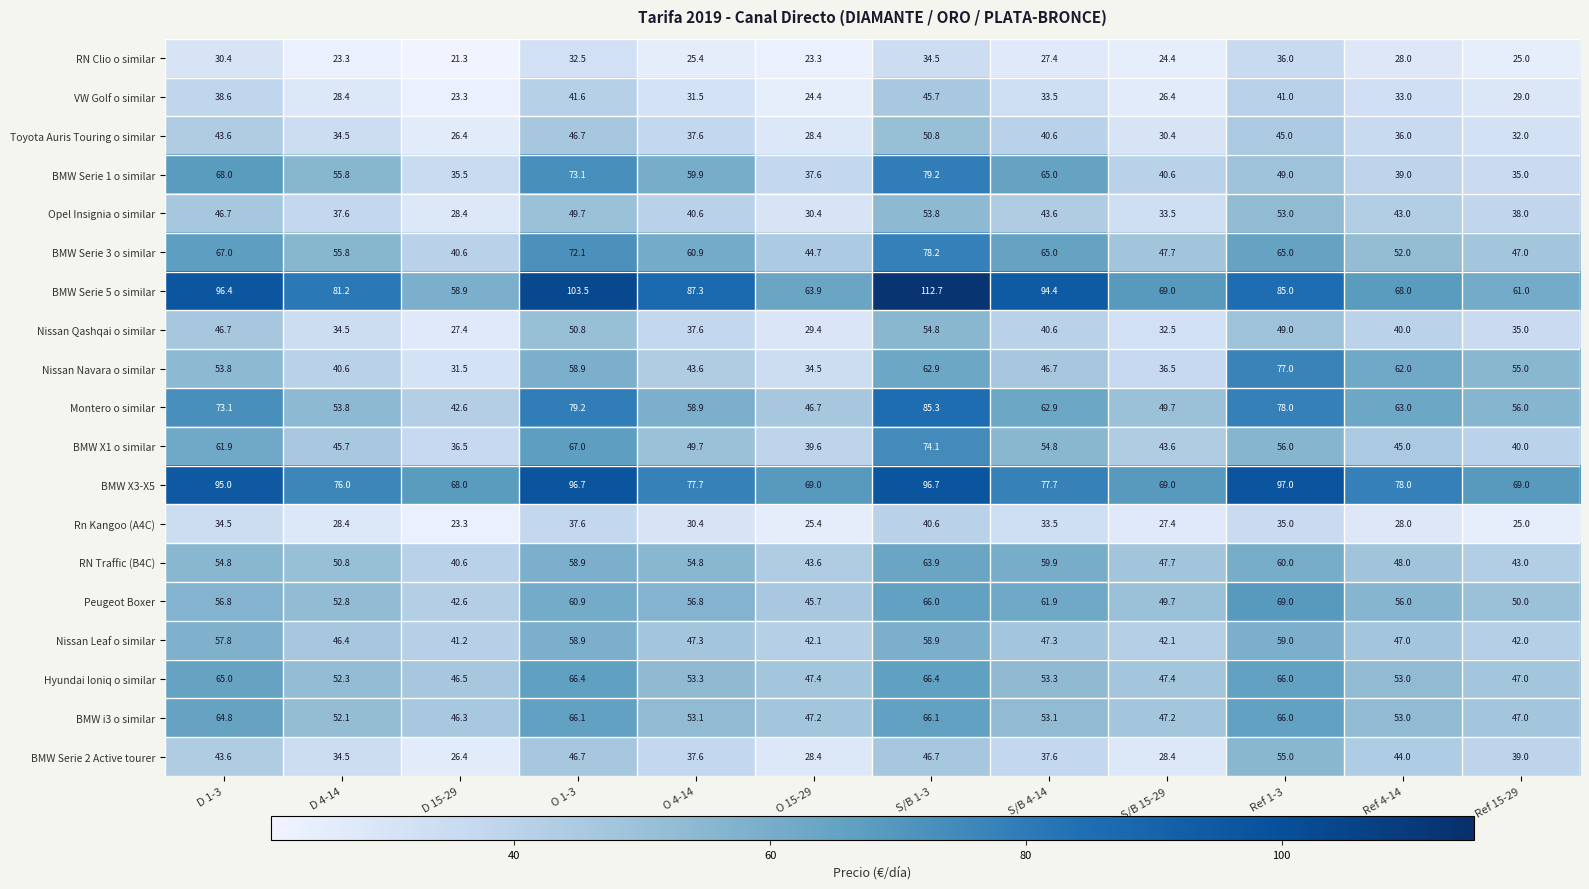

What is the difference between the RN Traffic (B4C) values at D 1-3 and Ref 1-3?

5.2